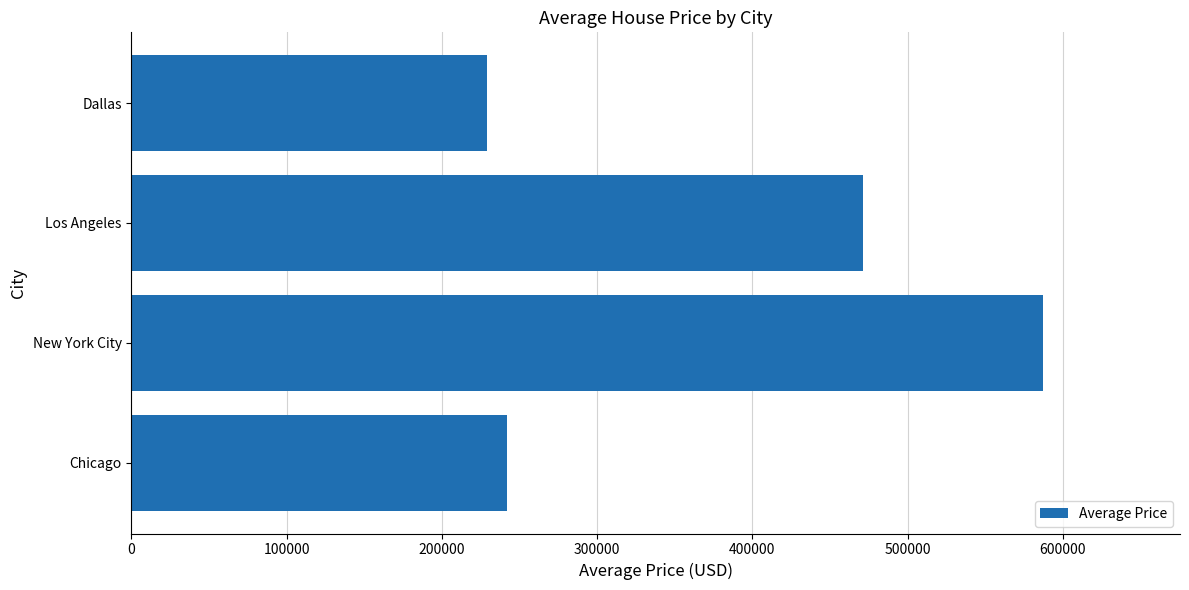

Reading top to bottom, list all the values displayed in this chart.

Dallas=228925.0	Los Angeles=471075.0	New York City=587304.9	Chicago=241785.7